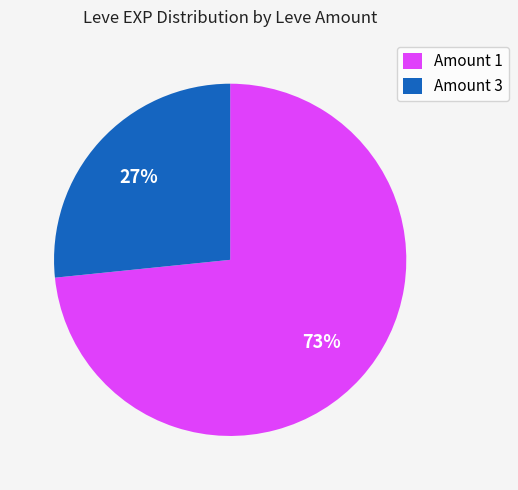

How many segments does this pie chart have?

2